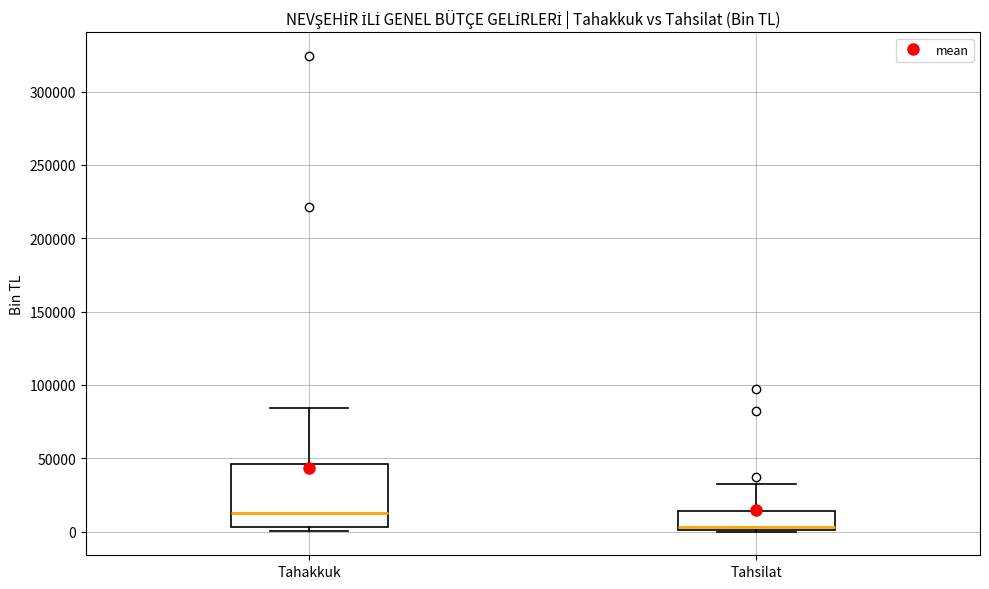

Where is the lower edge of the box for Tahakkuk on the y-axis? The values are not printed on the chart, so give them approximately, as read against the axis.

5000